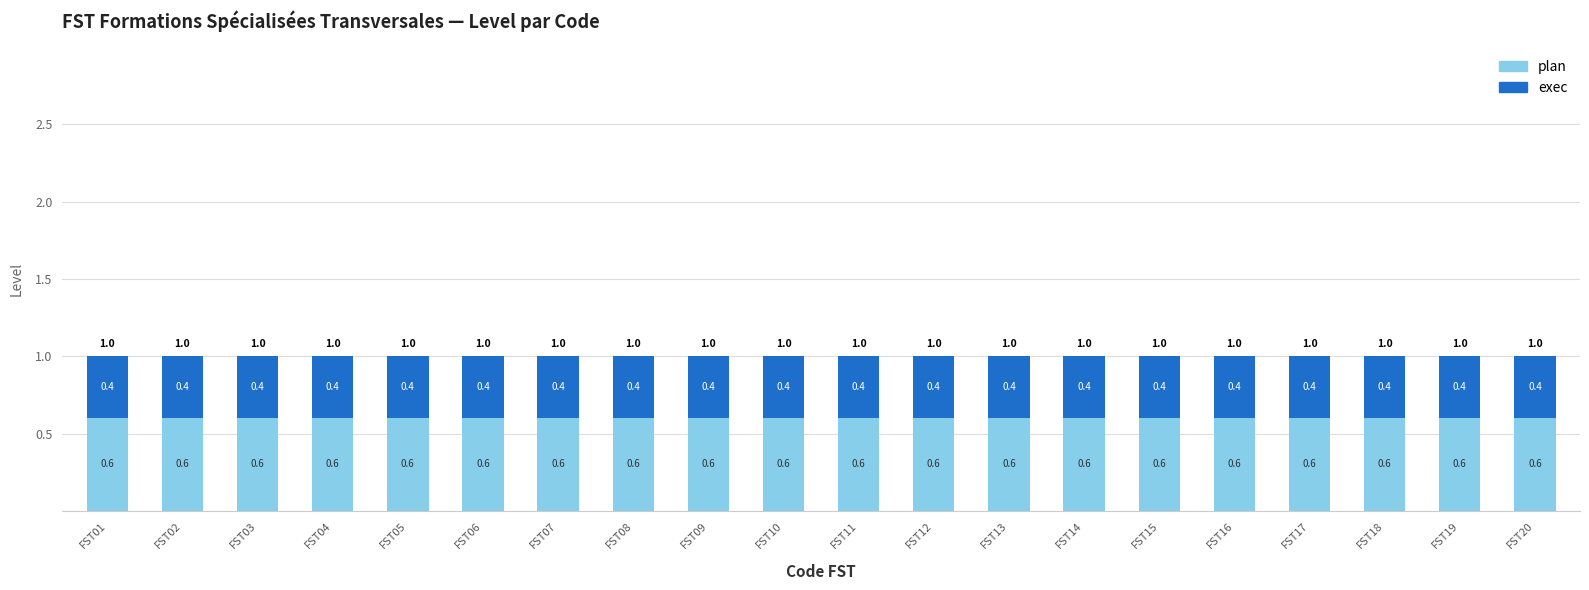

What is the sum of the plan values at FST15 and FST01?

1.2